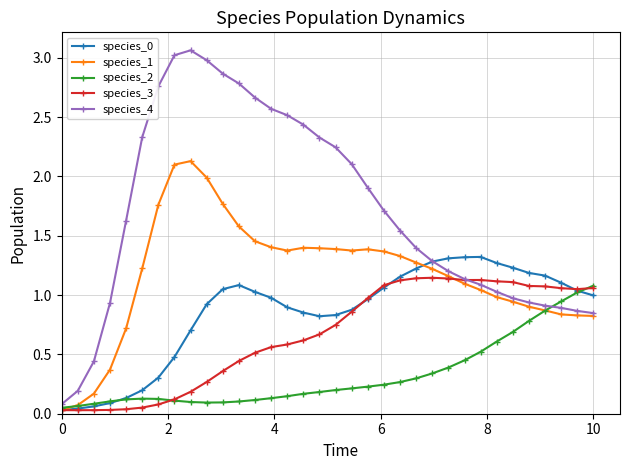

Which series has the largest total across all categories?

species_4